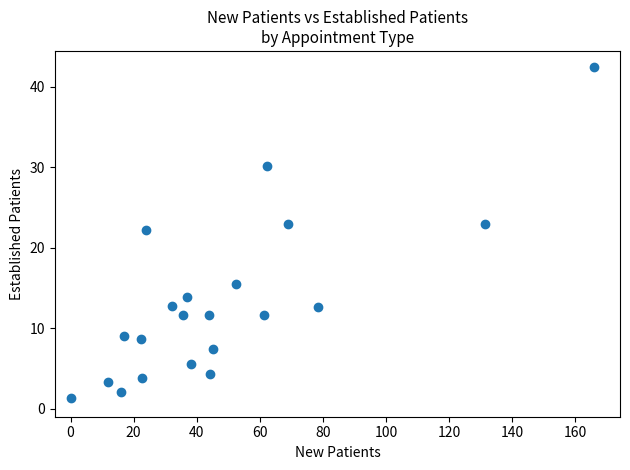

What Y value in the scatter plot is closest to 21?

22.2